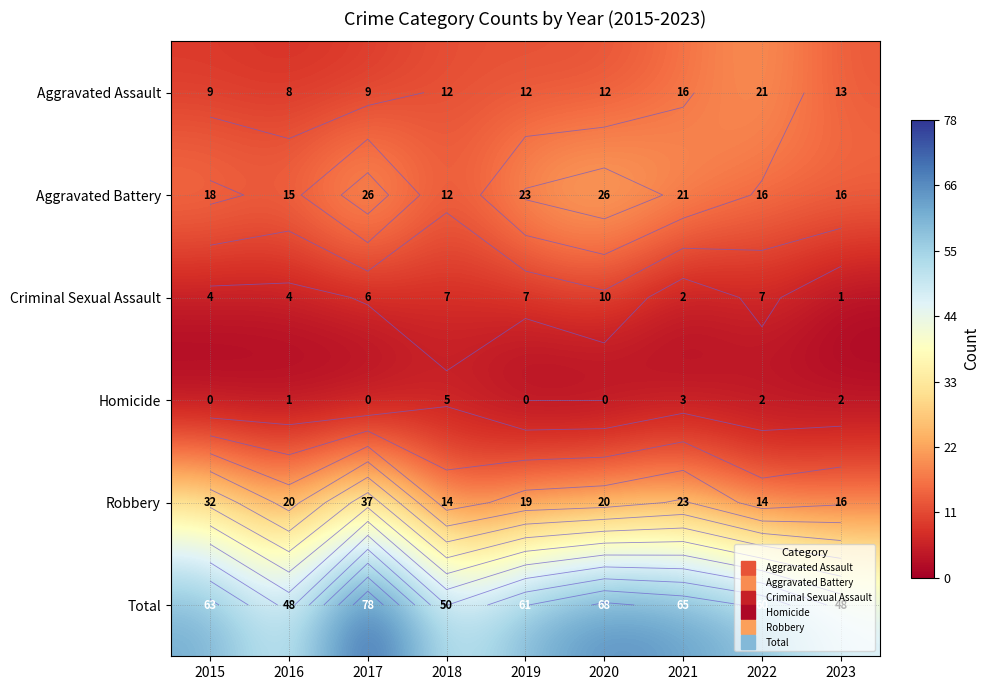

List the labels in order of Aggravated Battery value, largest first.

2017, 2020, 2019, 2021, 2015, 2022, 2023, 2016, 2018